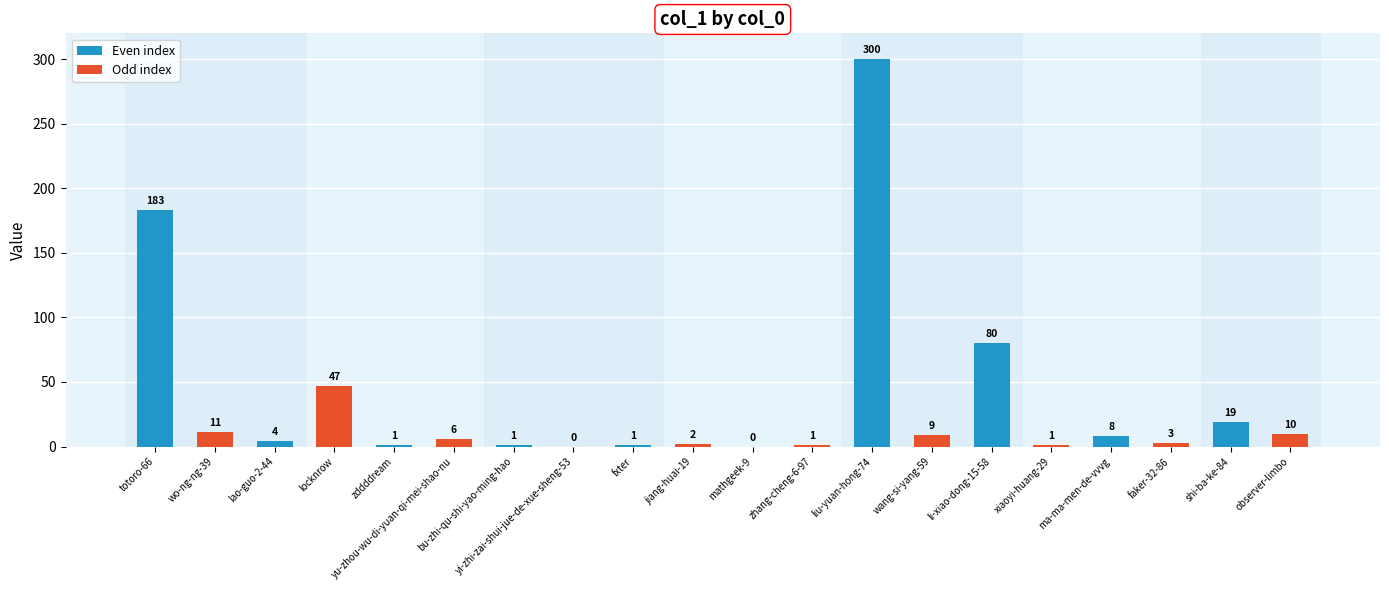

Reading right to left, extract all data points from this chart.

10	19	3	8	1	80	9	300	1	0	2	1	0	1	6	1	47	4	11	183